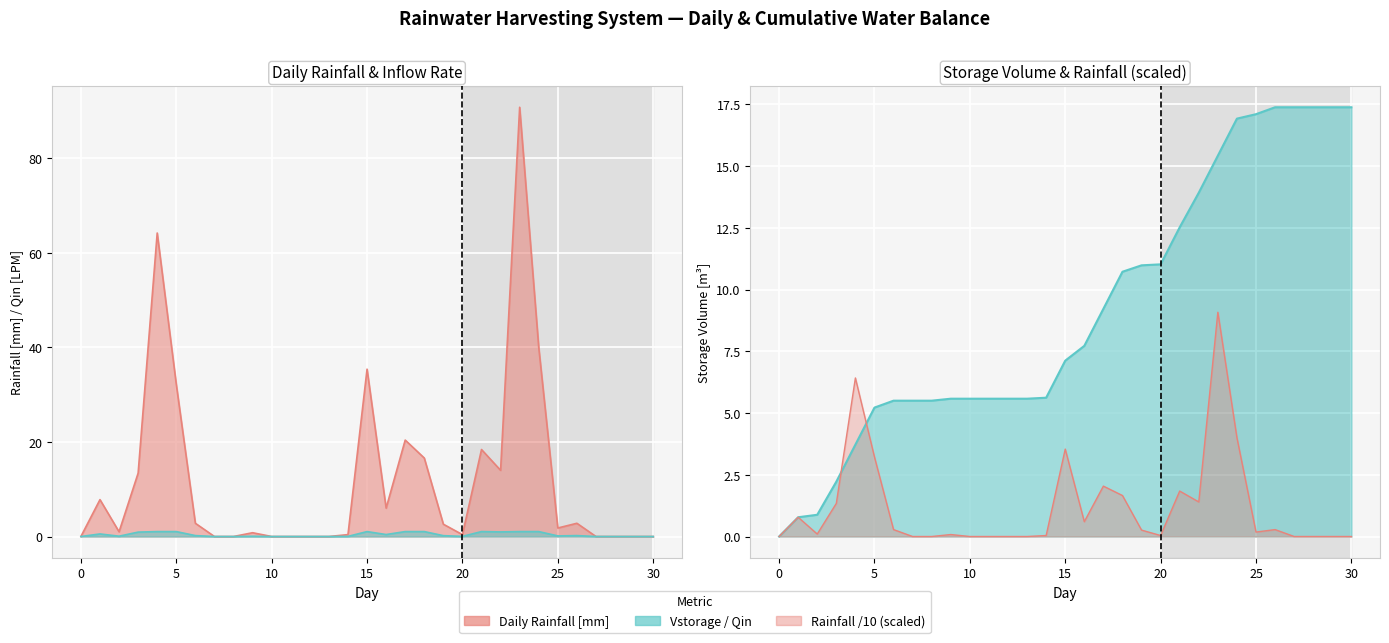

Rank the series at 6 from highest to lowest value.

Vstorage, Daily Rainfall, Qin_LPM